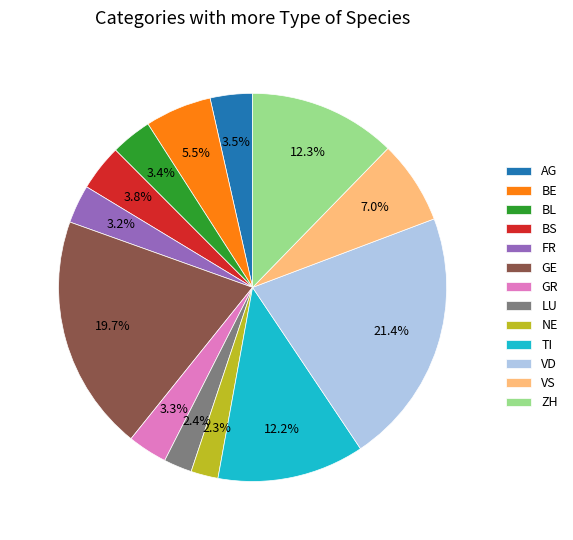

To the nearest percent, what portion does FR represent?

3%